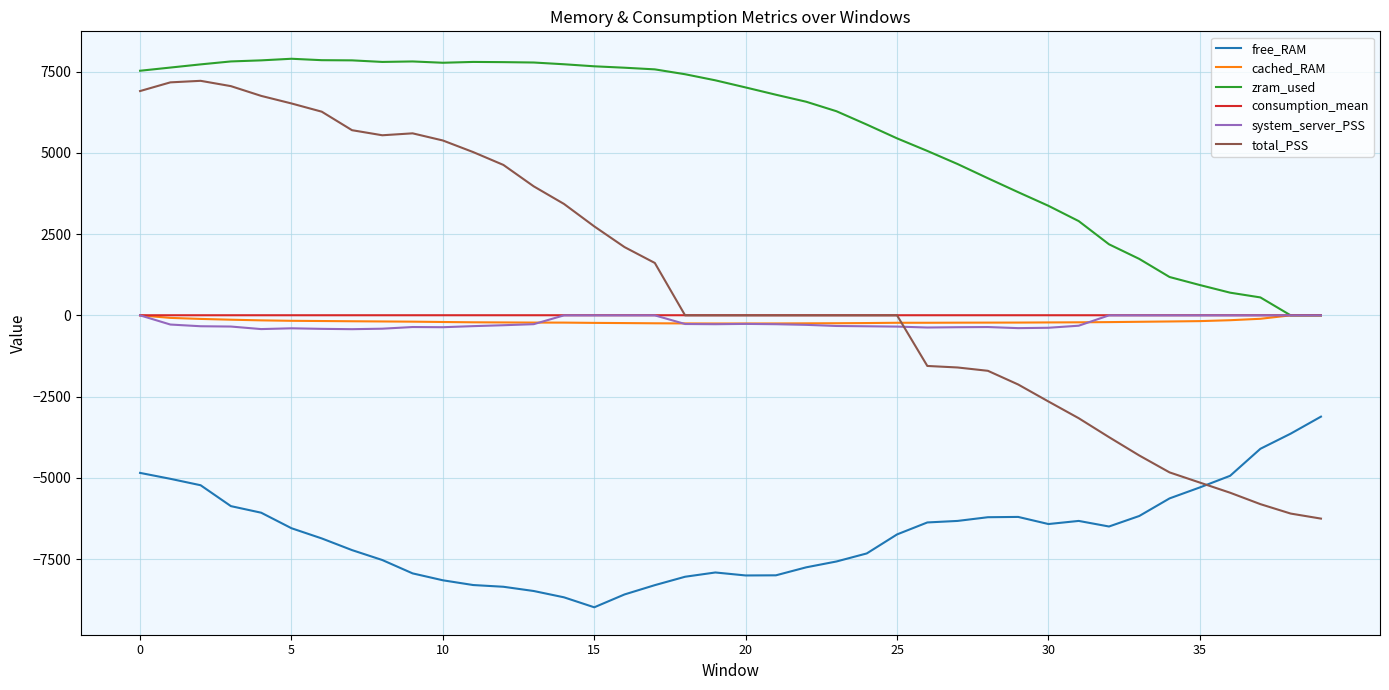

Does the chart display data point markers on the line(s)?

No